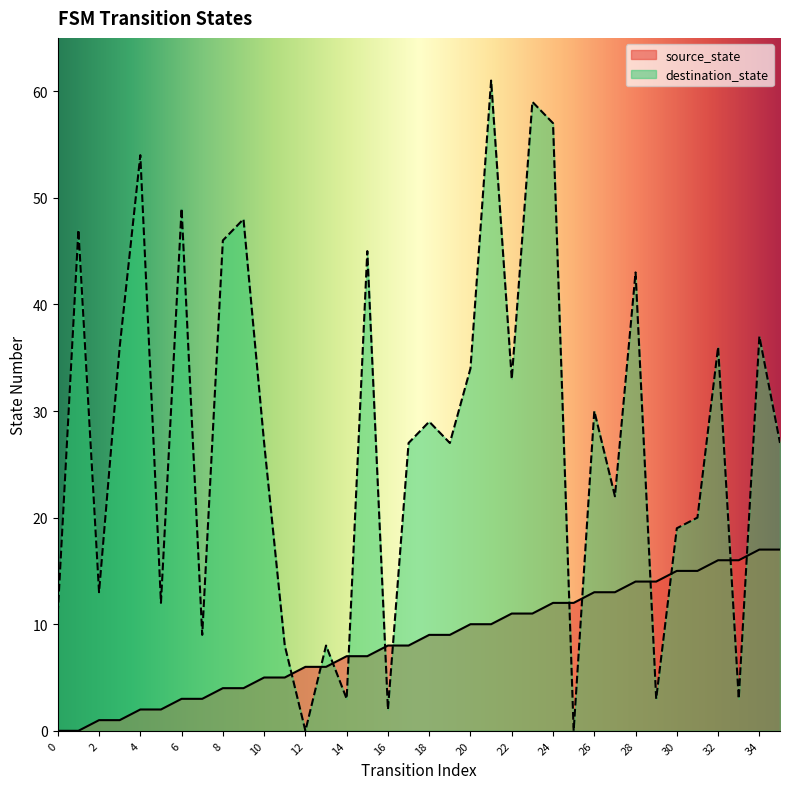

How many data points does each series have?

36